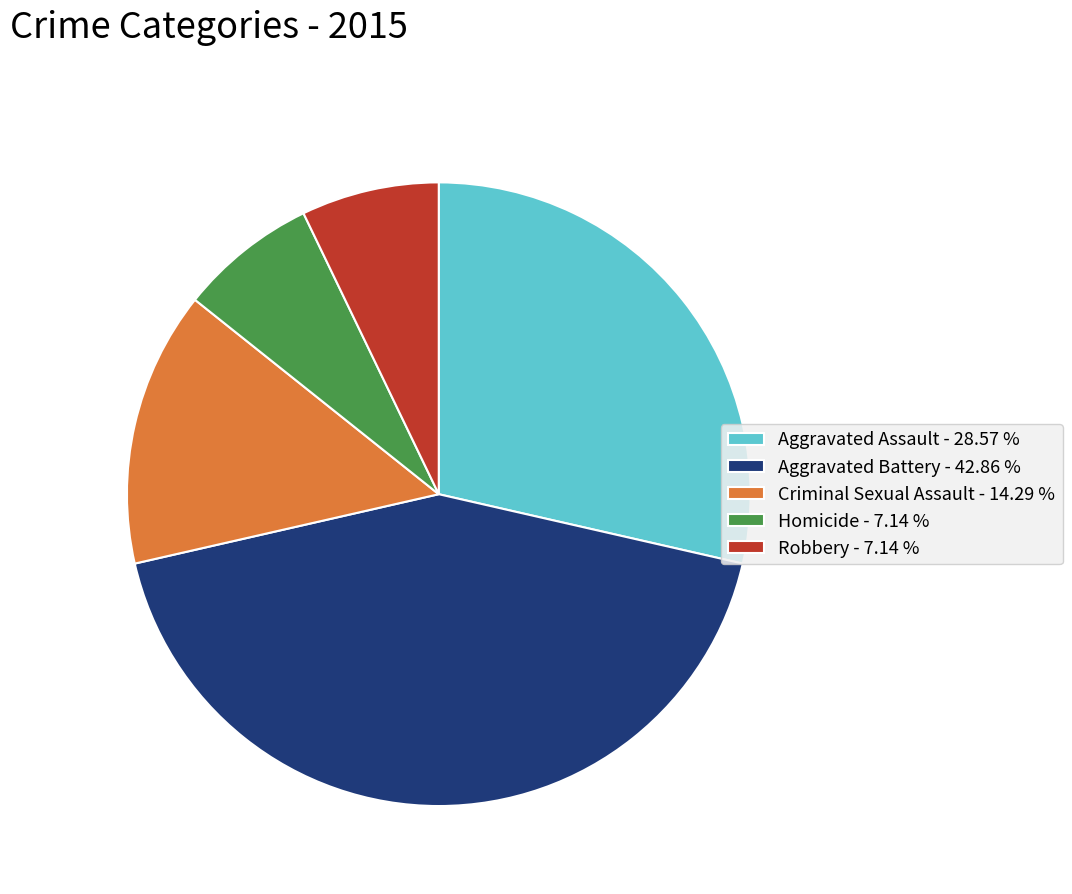

Does any single category account for the majority?

No